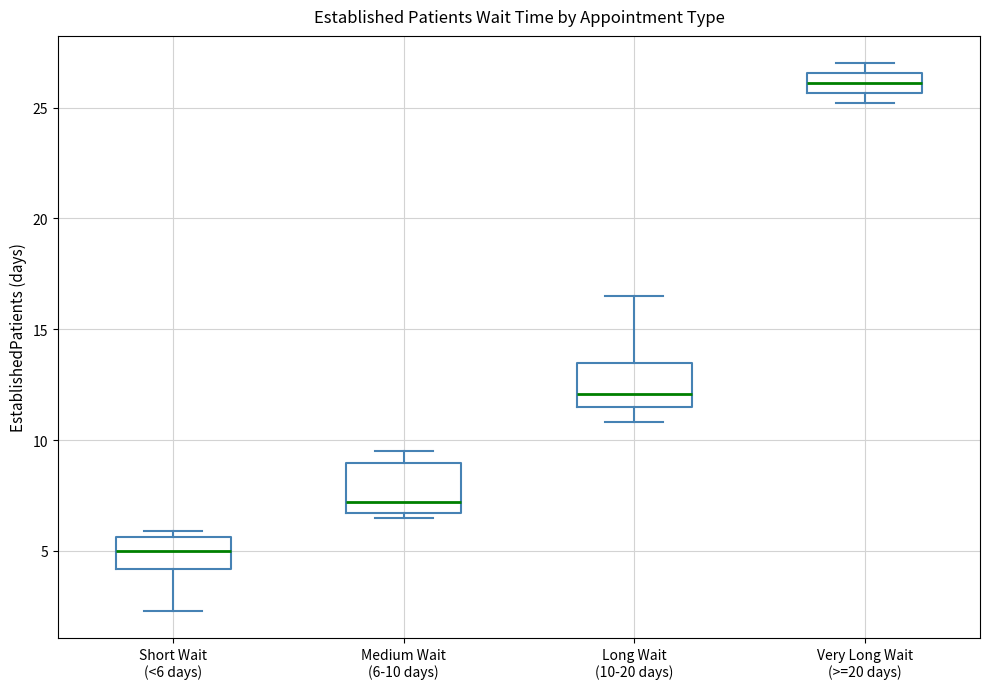

Where does the median line of the box for Short Wait (<6 days) sit on the y-axis? The values are not printed on the chart, so give them approximately, as read against the axis.

5.0